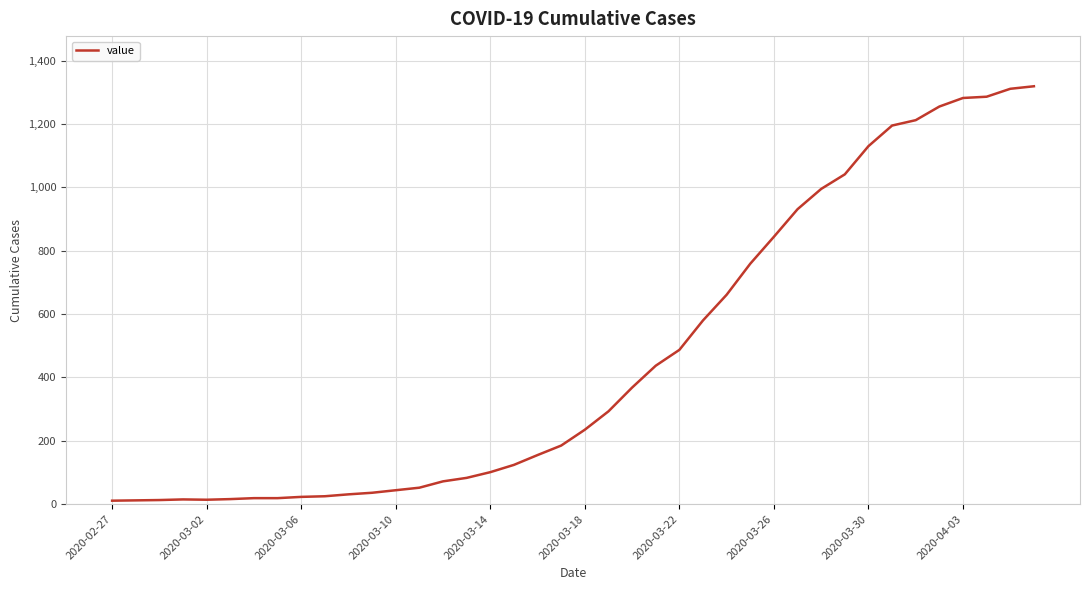

What is the greatest value displayed?

1319